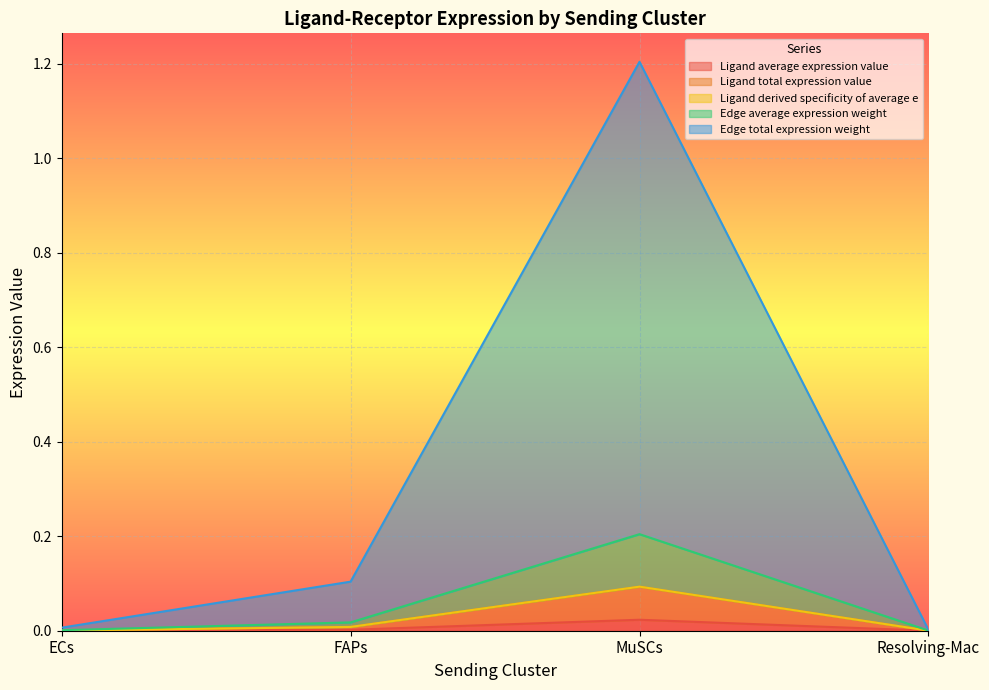

At which label is Edge average expression weight closest to 0?

Resolving-Mac